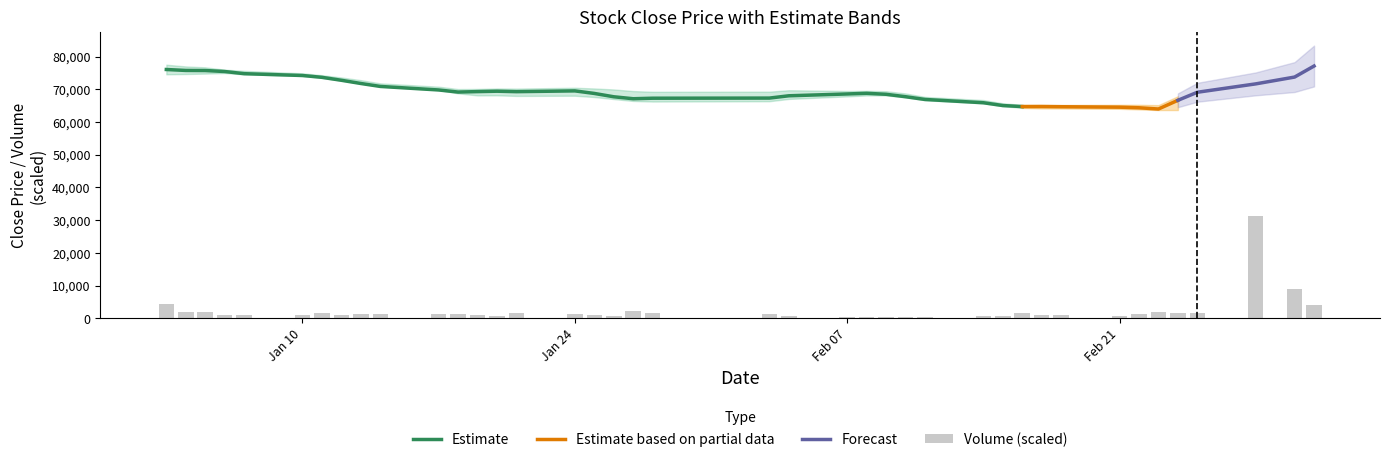

What is the lowest value of the Estimate series?

64700.0